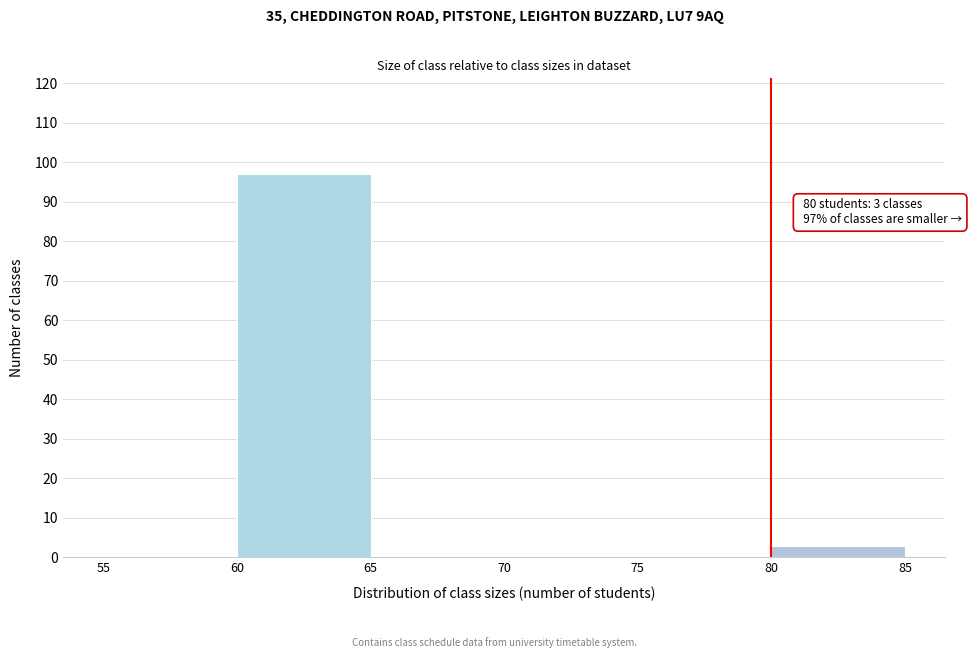

Over which range of the x-axis is the bar tallest?

60 to 65